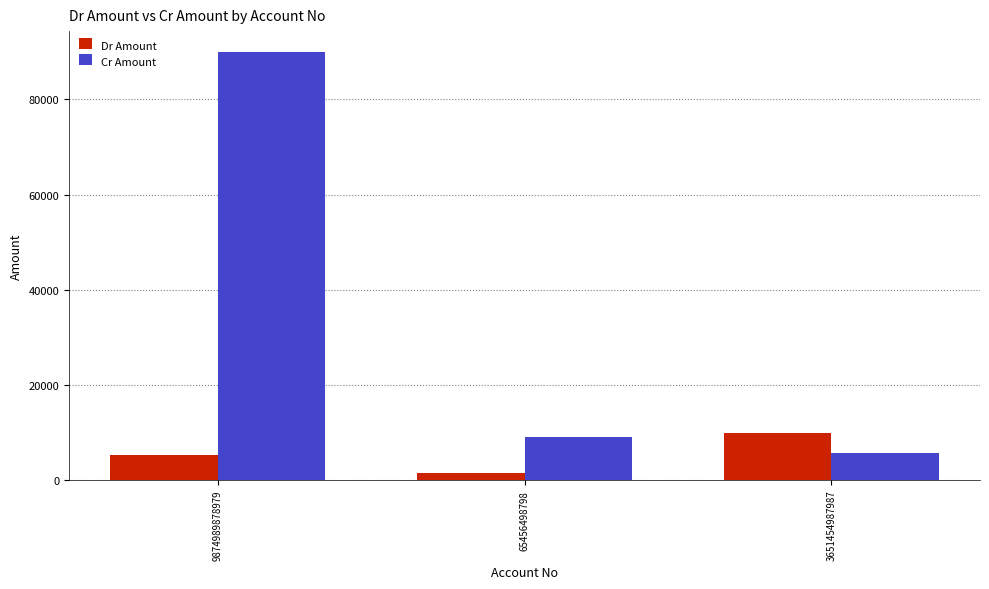

Are the bars horizontal?

No